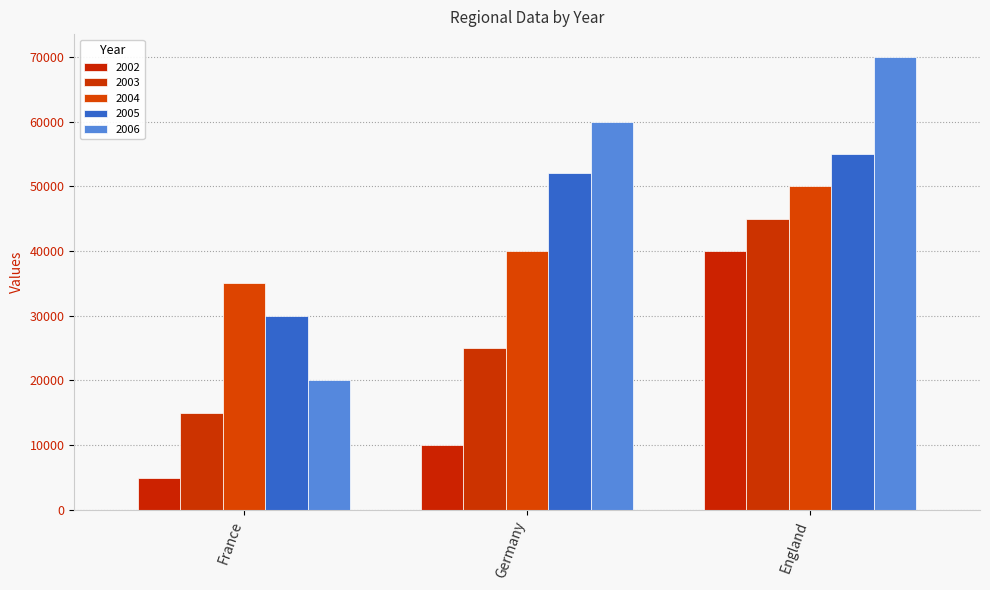

The value of 2003 at Germany is 43254. True or false?

False